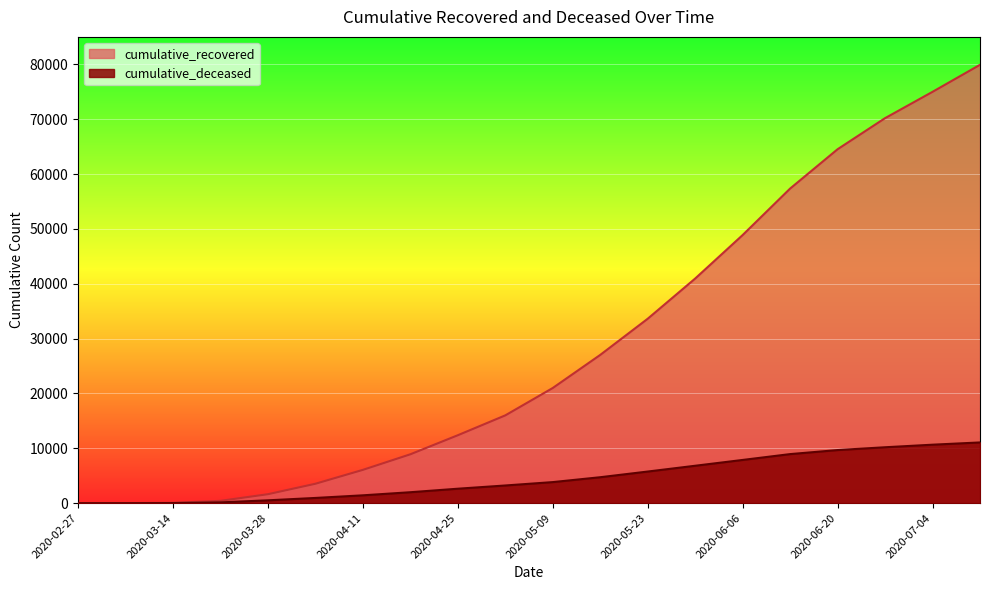

List the labels in order of cumulative_deceased value, smallest first.

2020-02-27, 2020-03-07, 2020-03-14, 2020-03-21, 2020-03-28, 2020-04-04, 2020-04-11, 2020-04-18, 2020-04-25, 2020-05-02, 2020-05-09, 2020-05-16, 2020-05-23, 2020-05-30, 2020-06-06, 2020-06-13, 2020-06-20, 2020-06-27, 2020-07-04, 2020-07-11